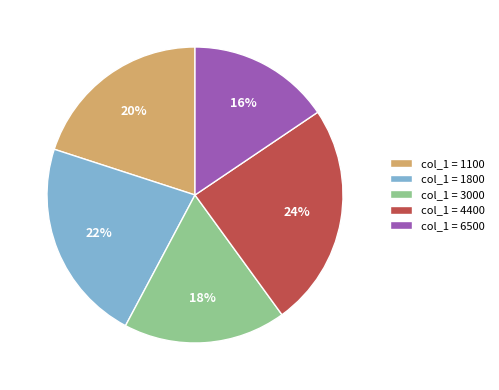

What is the ratio of the value at col_1 = 1800 to the value at col_1 = 4400?

0.9